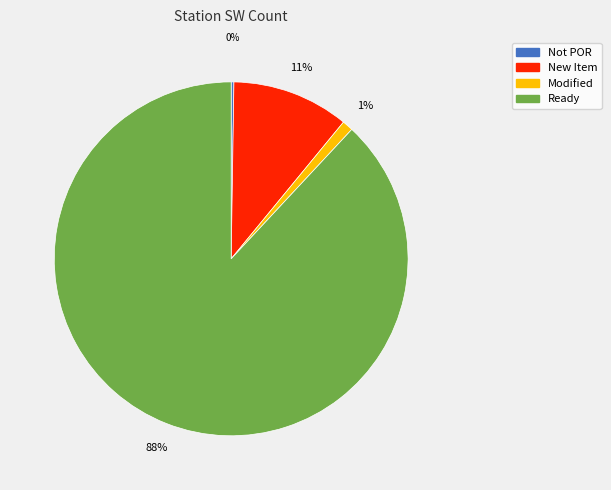

To the nearest percent, what is the difference between the largest and smallest slice percentages?

88%